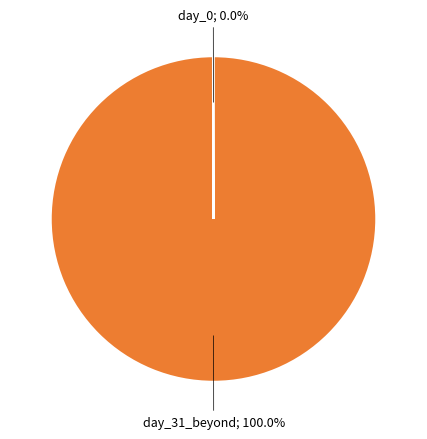

Does any single category account for the majority?

Yes